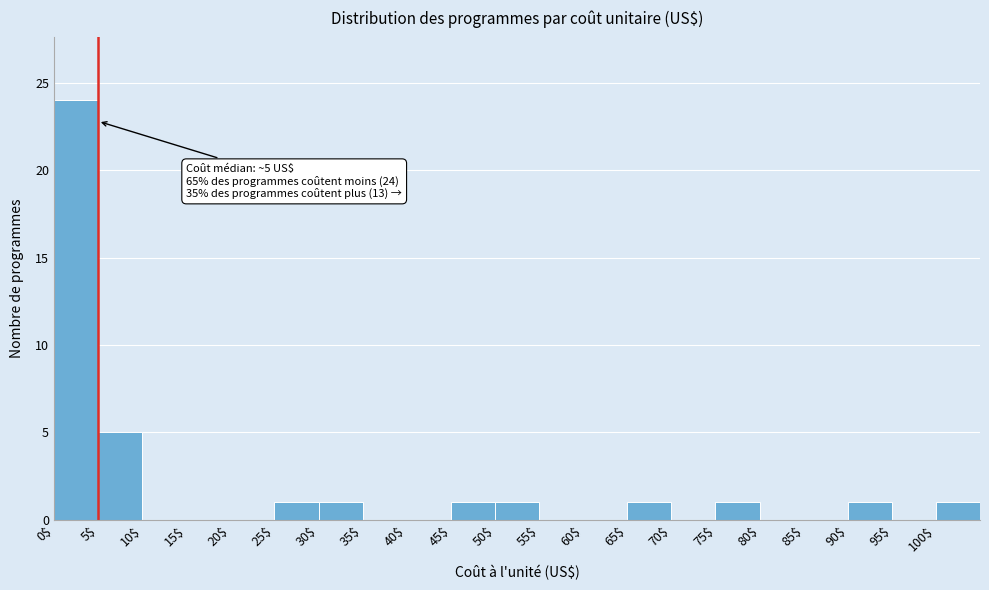

Over which range of the x-axis is the bar tallest?

0 to 5